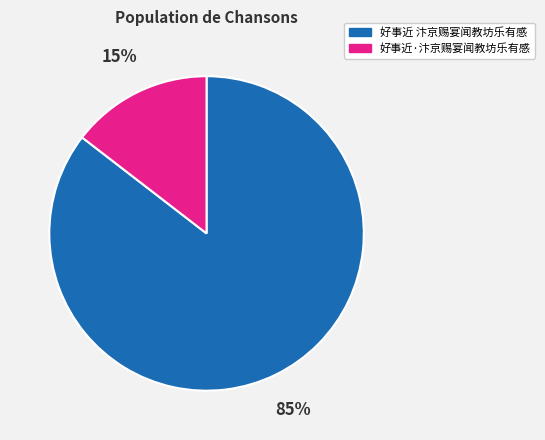

To the nearest percent, what portion does 好事近 汴京赐宴闻教坊乐有感 represent?

85%